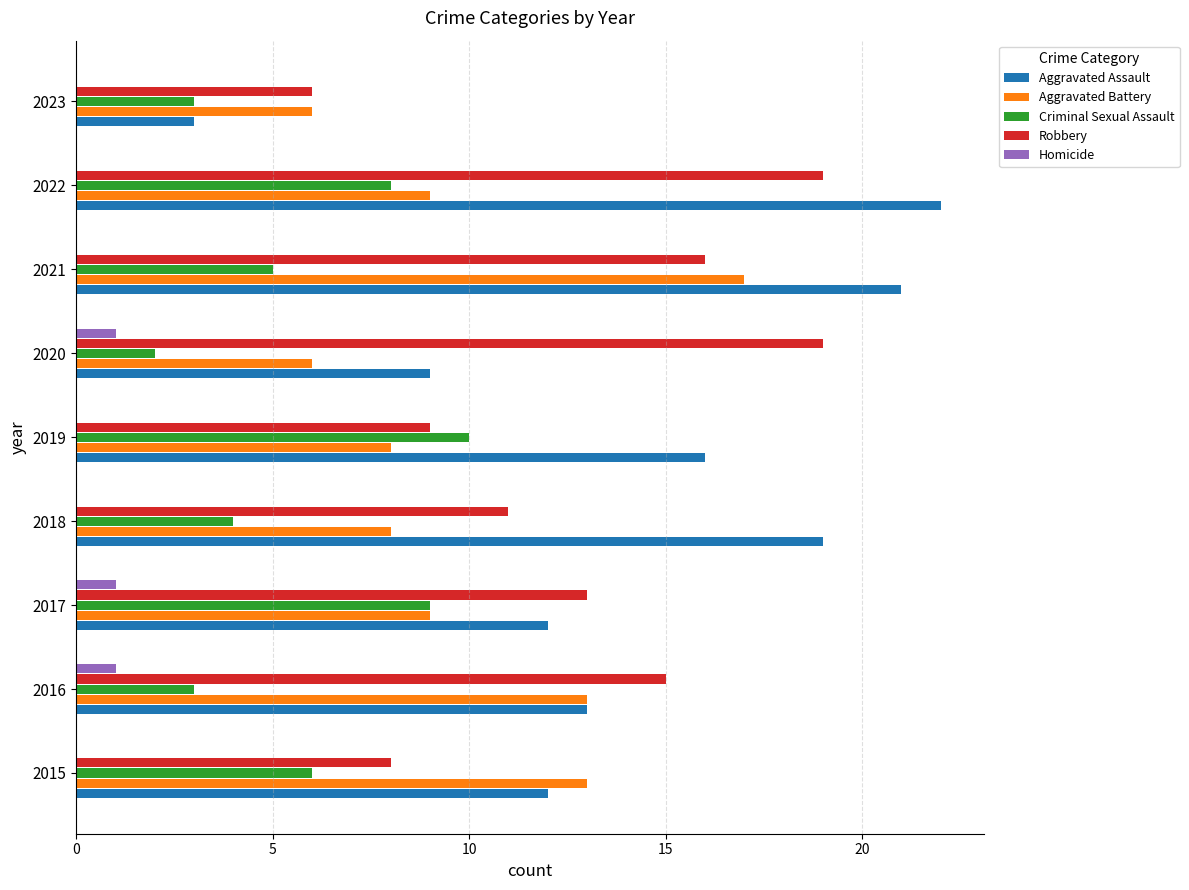

What is the sum of all Aggravated Assault values?

127